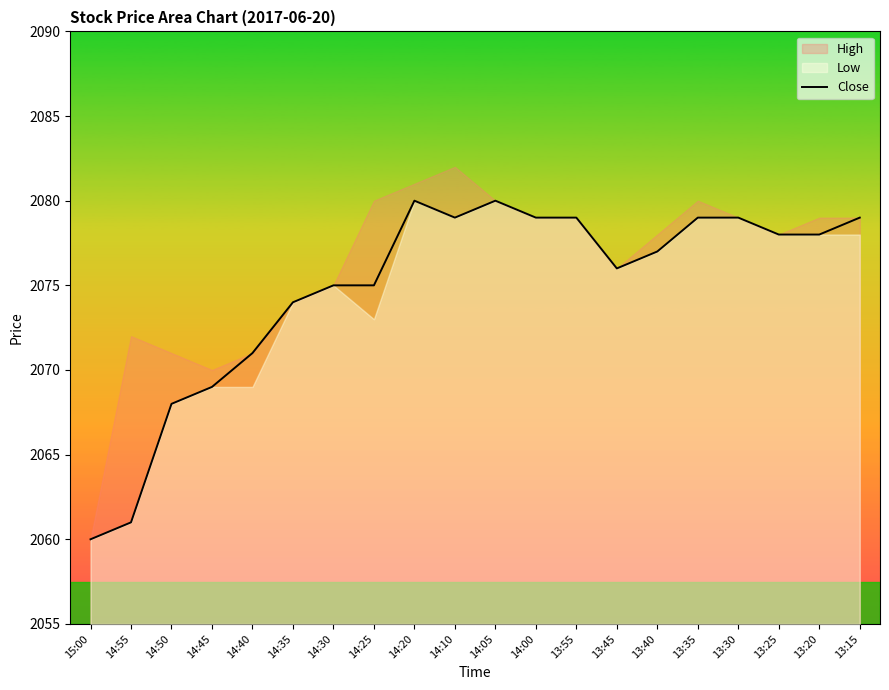

What is the label of the 15th point from the right?

14:35